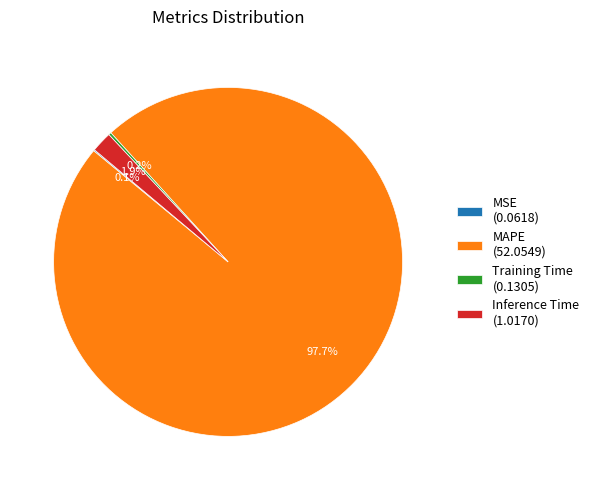

Is there any slice that represents more than half of the pie?

Yes